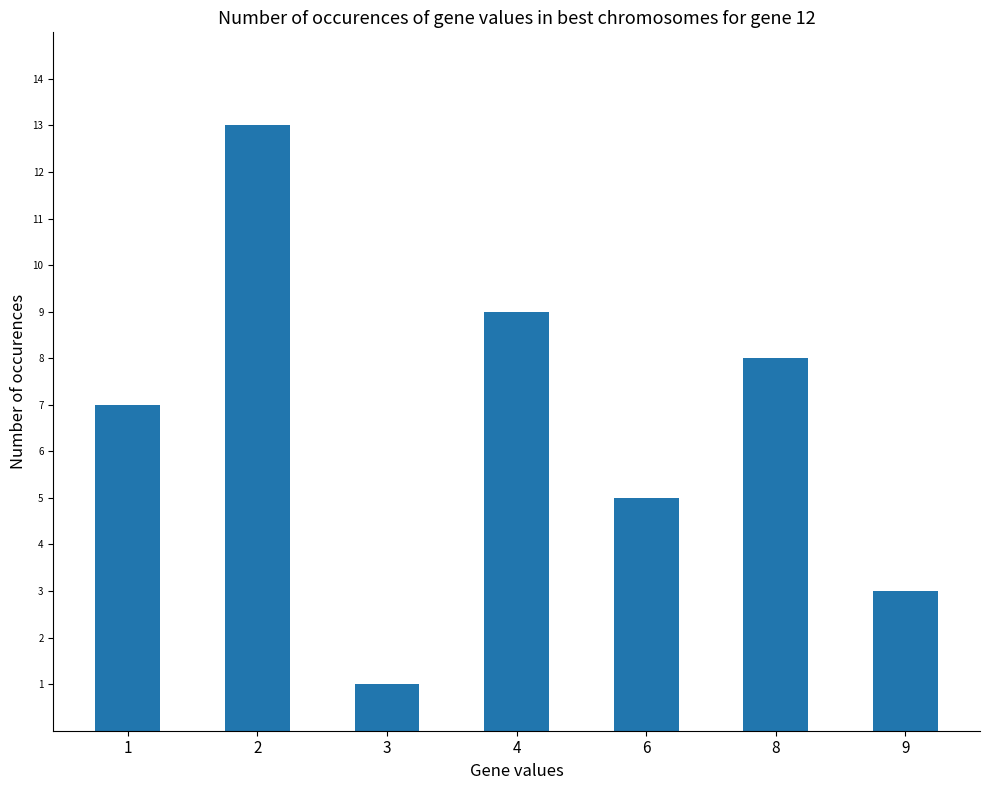

Approximately how many times larger is the value at 6 compared to 4?

0.6